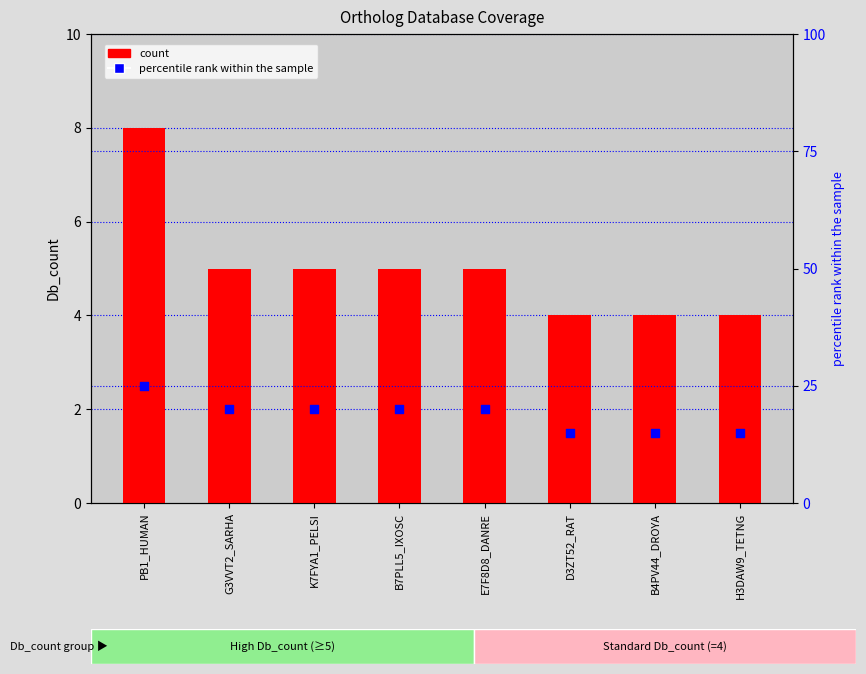

What are all the series names shown in the legend?

count, percentile rank within the sample